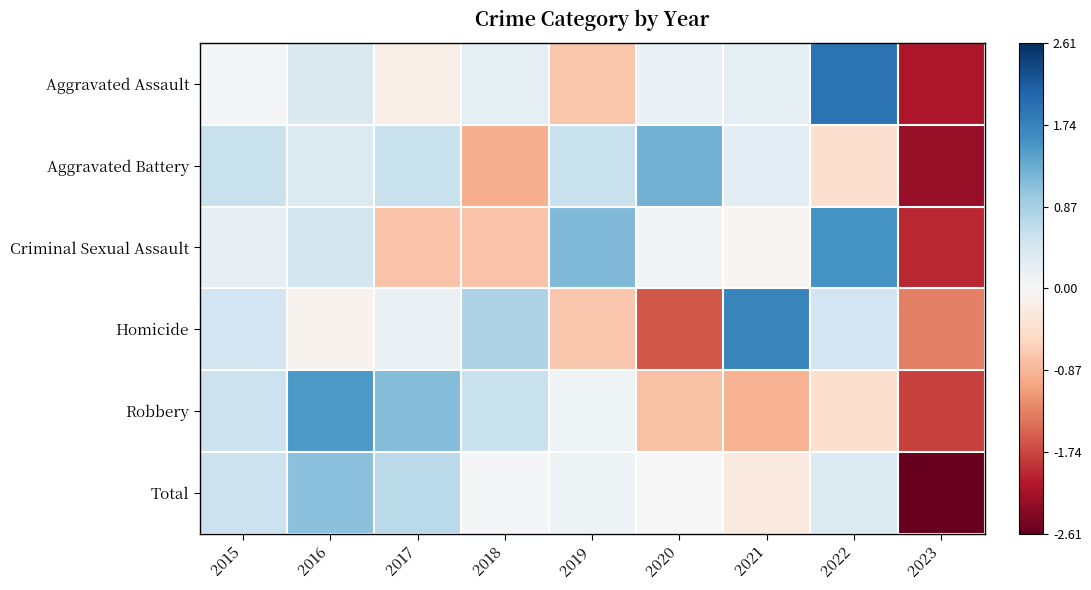

Reading left to right, what are all the values shown in this chart?

Aggravated Assault: 2015=0.0	2016=0.4	2017=-0.2	2018=0.3	2019=-0.7	2020=0.2	2021=0.3	2022=1.9	2023=-2.1
Aggravated Battery: 2015=0.6	2016=0.4	2017=0.6	2018=-0.9	2019=0.6	2020=1.2	2021=0.3	2022=-0.4	2023=-2.3
Criminal Sexual Assault: 2015=0.2	2016=0.5	2017=-0.7	2018=-0.7	2019=1.2	2020=0.1	2021=-0.1	2022=1.6	2023=-2.0
Homicide: 2015=0.5	2016=-0.1	2017=0.2	2018=0.8	2019=-0.7	2020=-1.6	2021=1.7	2022=0.5	2023=-1.3
Robbery: 2015=0.6	2016=1.5	2017=1.1	2018=0.6	2019=0.1	2020=-0.8	2021=-0.9	2022=-0.4	2023=-1.8
Total: 2015=0.6	2016=1.1	2017=0.7	2018=0.0	2019=0.1	2020=-0.0	2021=-0.3	2022=0.4	2023=-2.6